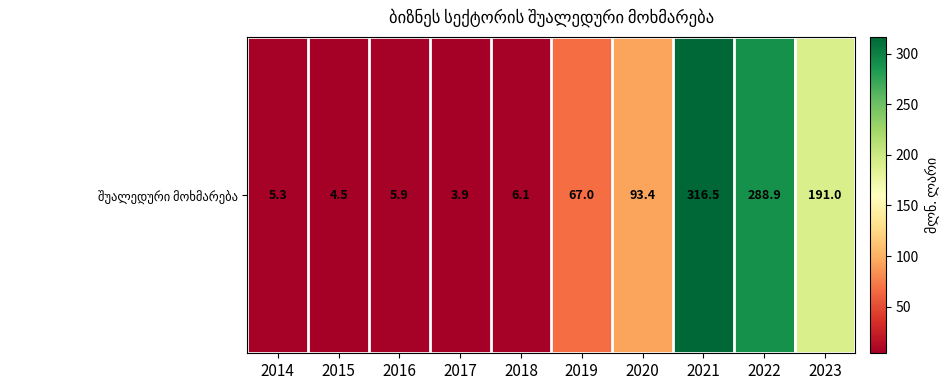

Rank the categories by value from lowest to highest.

2017, 2015, 2014, 2016, 2018, 2019, 2020, 2023, 2022, 2021